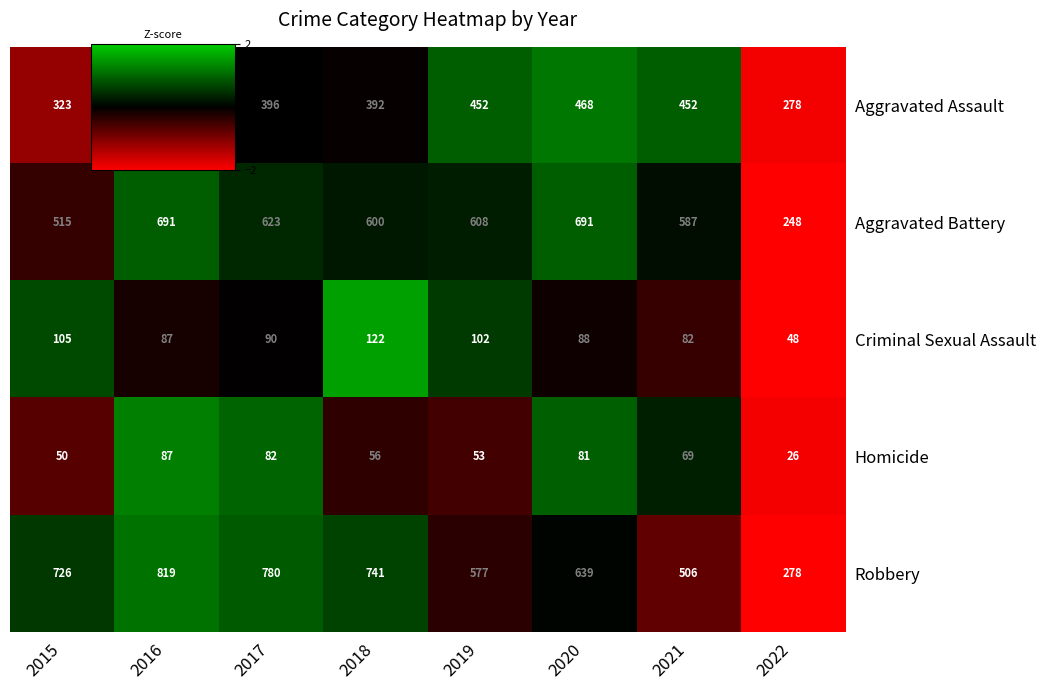

How many values in the Criminal Sexual Assault series are below 90?

4